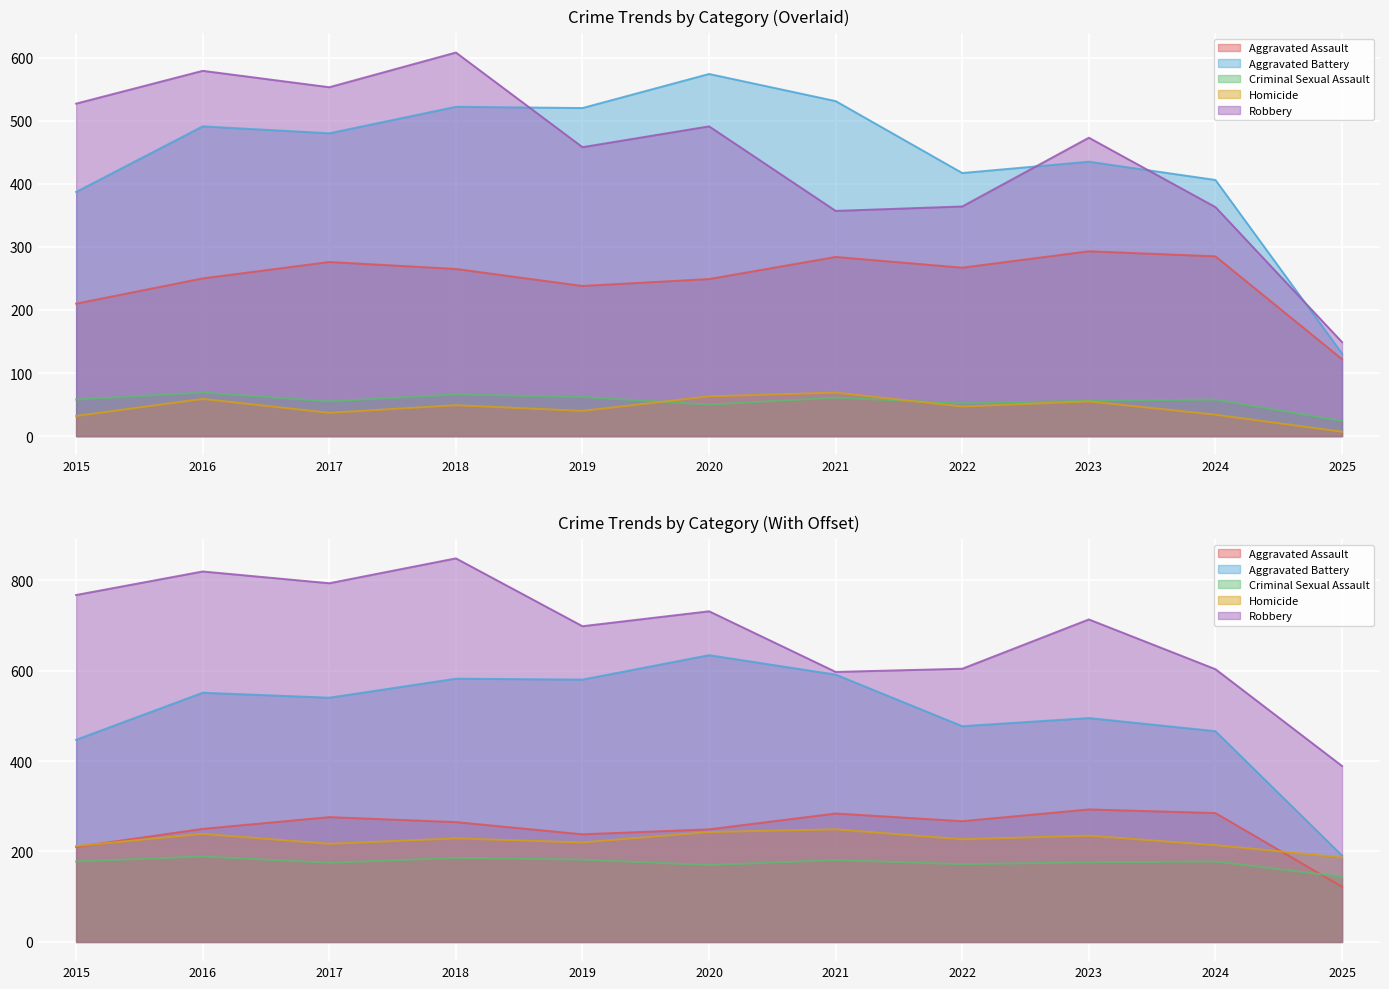

Reading left to right, extract all data points from this chart.

Aggravated Assault: 2015=210	2016=250	2017=276	2018=265	2019=238	2020=249	2021=284	2022=267	2023=293	2024=285	2025=122
Aggravated Battery: 2015=387	2016=491	2017=480	2018=522	2019=520	2020=574	2021=531	2022=417	2023=435	2024=406	2025=131
Criminal Sexual Assault: 2015=58	2016=69	2017=55	2018=66	2019=62	2020=50	2021=61	2022=52	2023=56	2024=58	2025=24
Homicide: 2015=32	2016=59	2017=37	2018=49	2019=40	2020=63	2021=69	2022=47	2023=55	2024=34	2025=7
Robbery: 2015=527	2016=579	2017=553	2018=608	2019=458	2020=491	2021=357	2022=364	2023=473	2024=363	2025=149